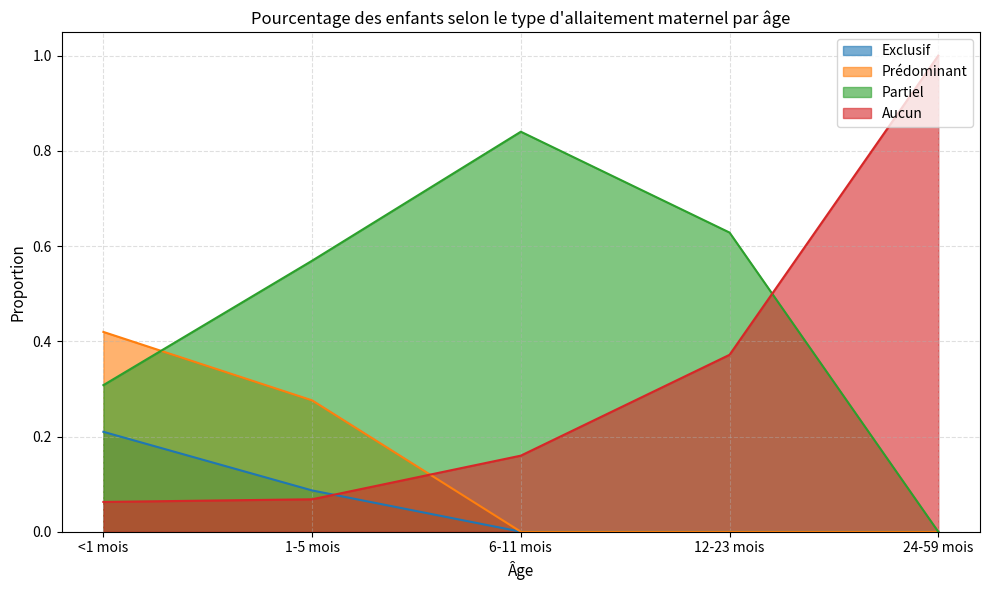

Reading right to left, extract all data points from this chart.

Exclusif: 0.0	0.0	0.0	0.1	0.2
Prédominant: 0.0	0.0	0.0	0.3	0.4
Partiel: 0.0	0.6	0.8	0.6	0.3
Aucun: 1.0	0.4	0.2	0.1	0.1